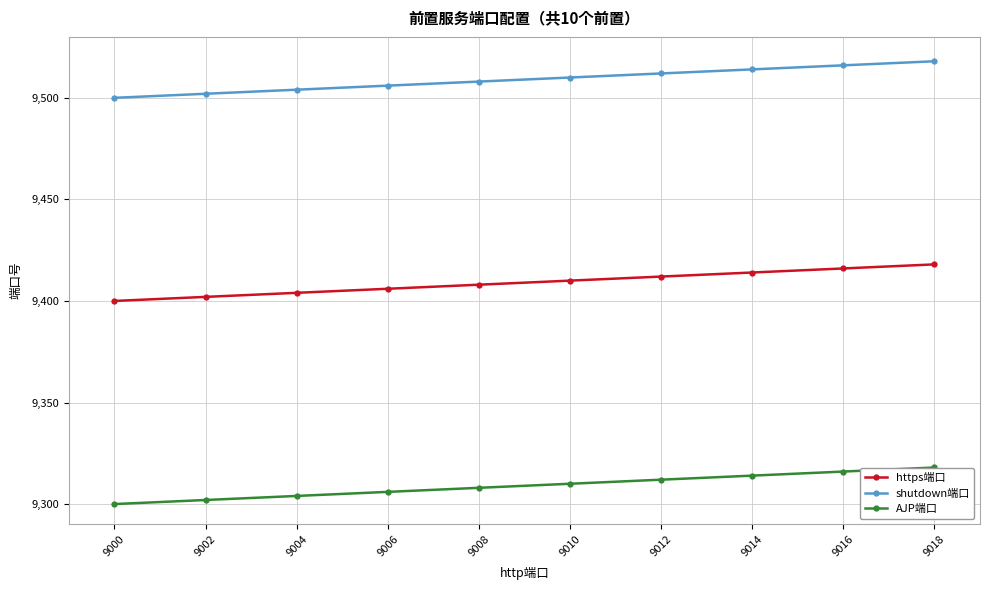

What is the average value of the AJP端口 series?

9309